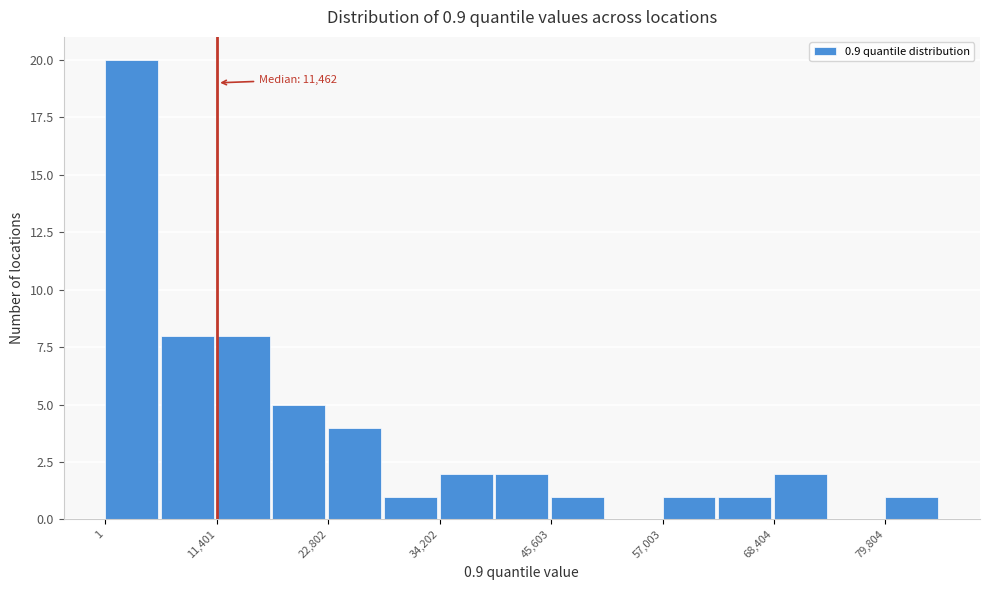

Around what value on the x-axis is the tallest bar? Give the approximate position of its centre, as read against the axis.

2000